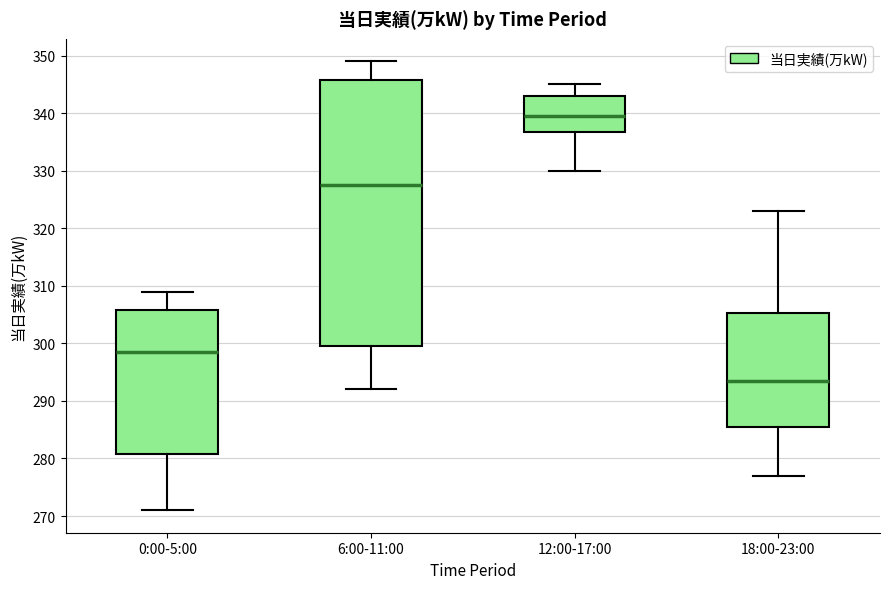

Reading left to right, transcribe this box plot: for each box, give where its median line is, the range the box spans, and where its two whiskers end, as read against the y-axis. The values are not printed on the chart, so give them approximately, as read against the axis.

0:00-5:00: median 299, box 281 to 306, whiskers 271 to 309
6:00-11:00: median 328, box 300 to 346, whiskers 292 to 349
12:00-17:00: median 340, box 337 to 343, whiskers 330 to 345
18:00-23:00: median 294, box 286 to 305, whiskers 277 to 323